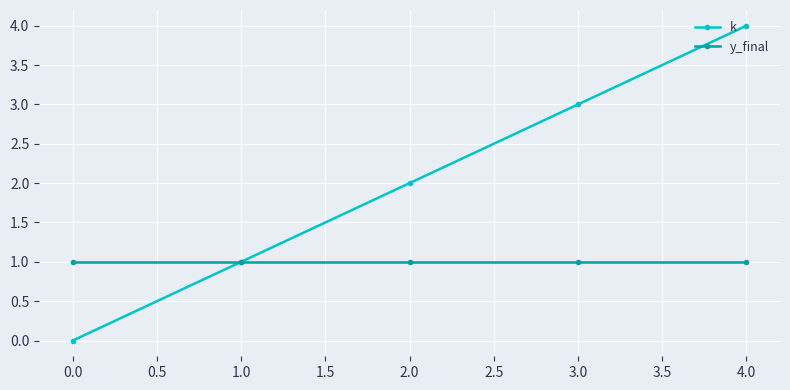

Which series has the widest spread of values?

k